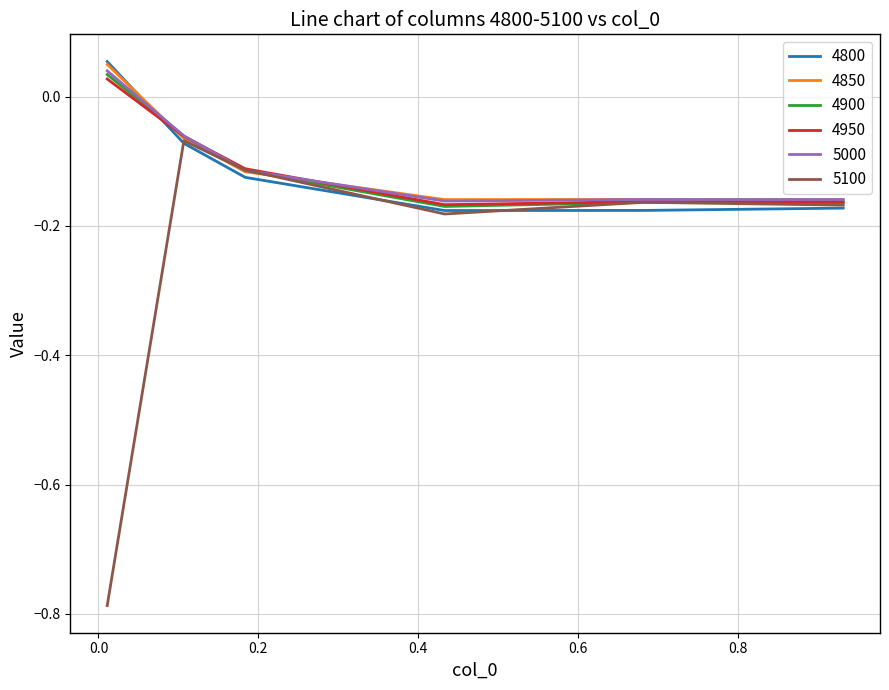

Which series has the largest range (max minus min)?

5100